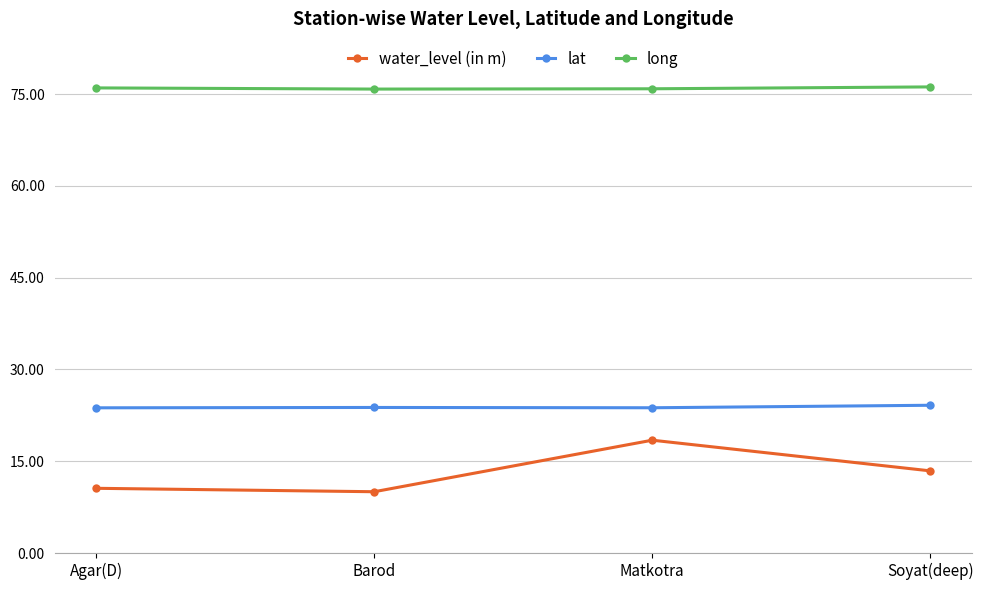

The value of long at Matkotra is 75.9. True or false?

True